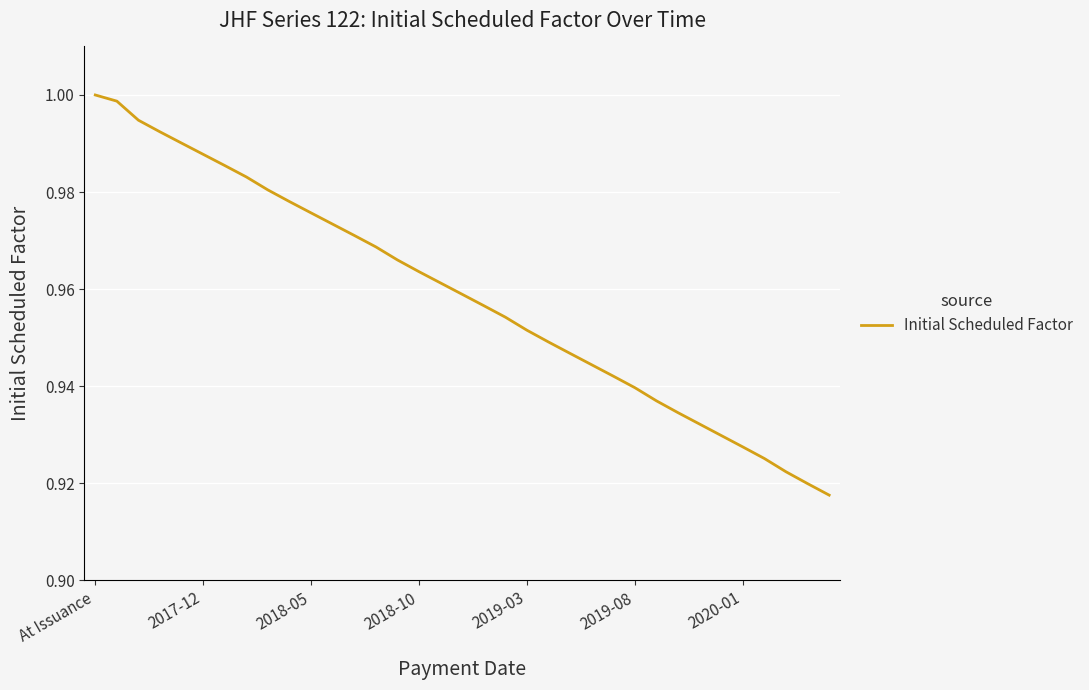

Between 2018-10 and 2017-12, which is larger?

2017-12